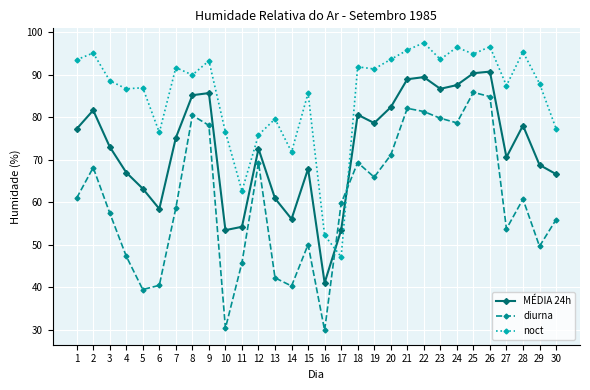

What value does the noct series have at 8?

89.9